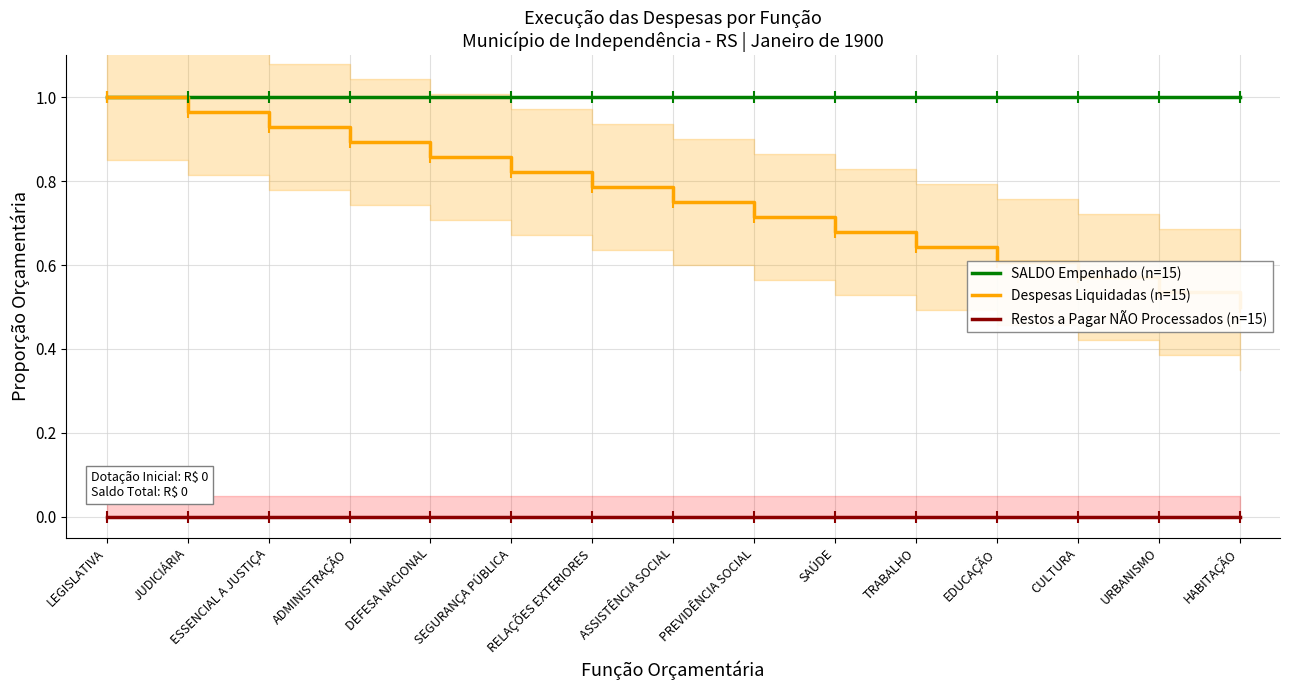

The Restos a Pagar NÃO Processados (n=15) series shows 0.0 at EDUCAÇÃO. True or false?

True